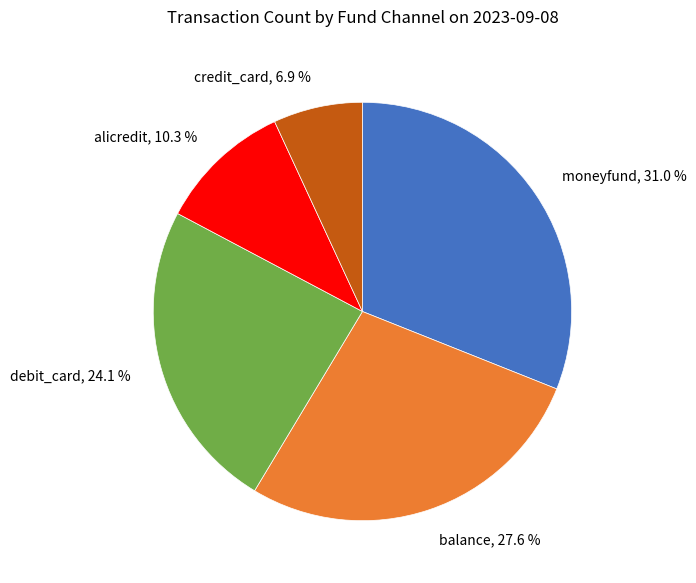

Is there any slice that represents more than half of the pie?

No